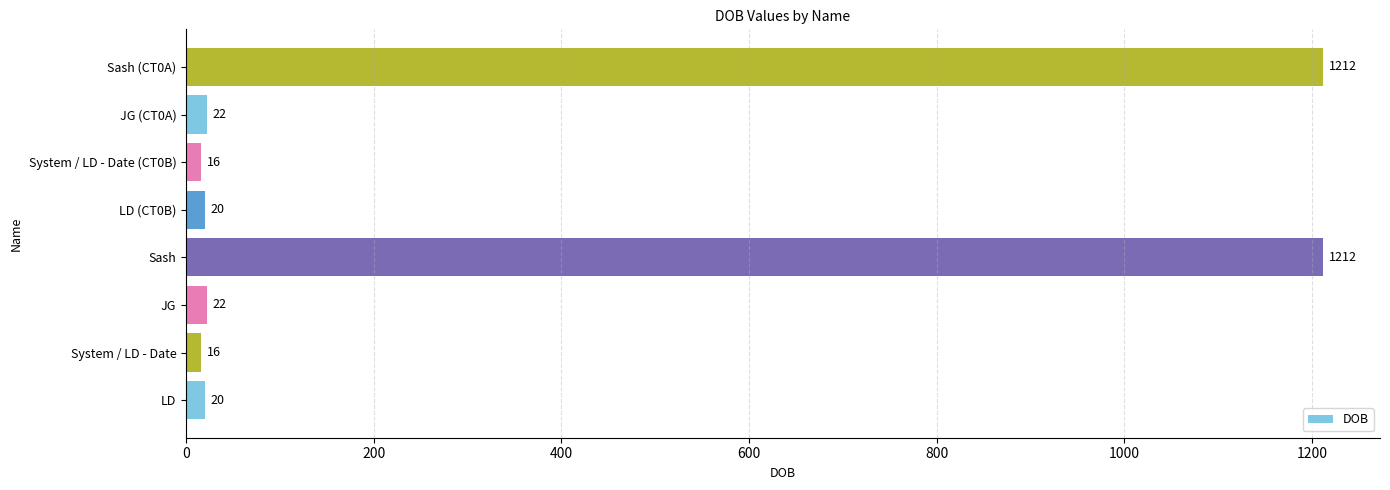

What is the smallest value displayed?

16